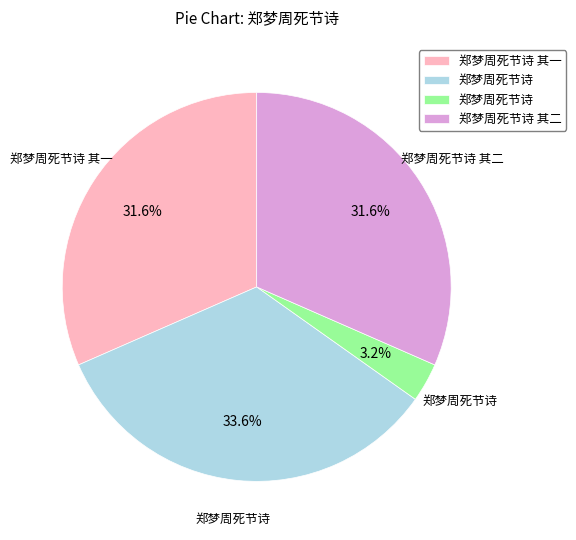

Is there any slice that represents more than half of the pie?

No